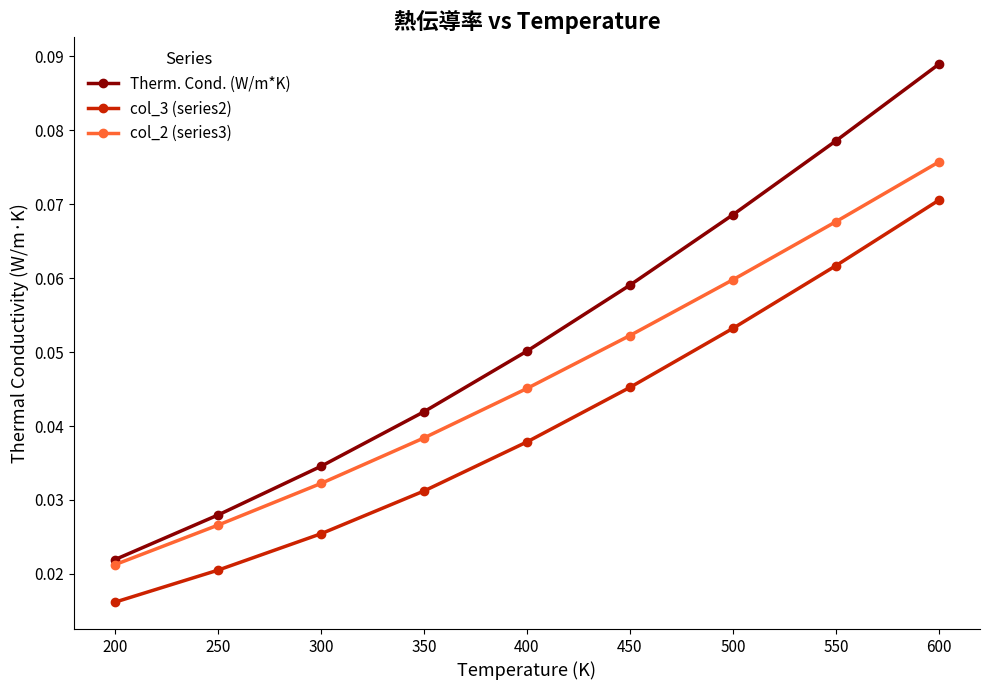

What is the sum of all Therm. Cond. (W/m*K) values?

0.5